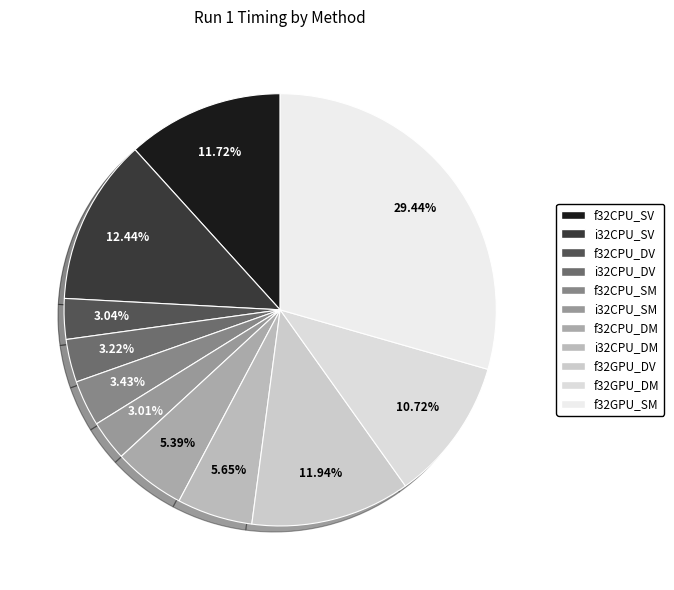

Approximately how many times larger is the value at f32GPU_DM compared to i32CPU_SV?

0.9